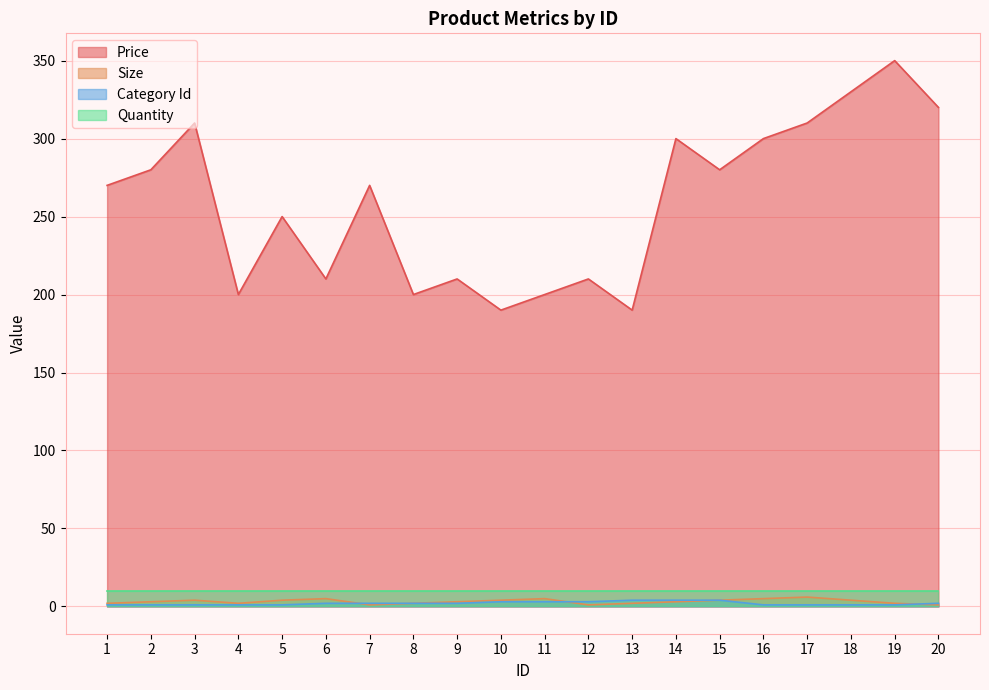

The value of Quantity at 4 is 10. True or false?

True